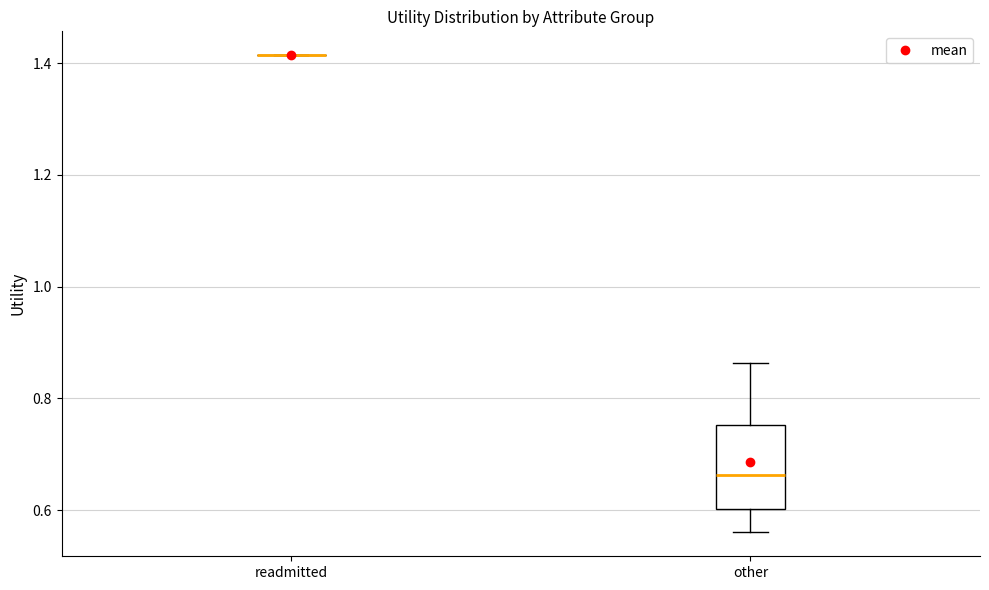

Comparing the boxes themselves (not the whiskers), which one is the tallest?

other